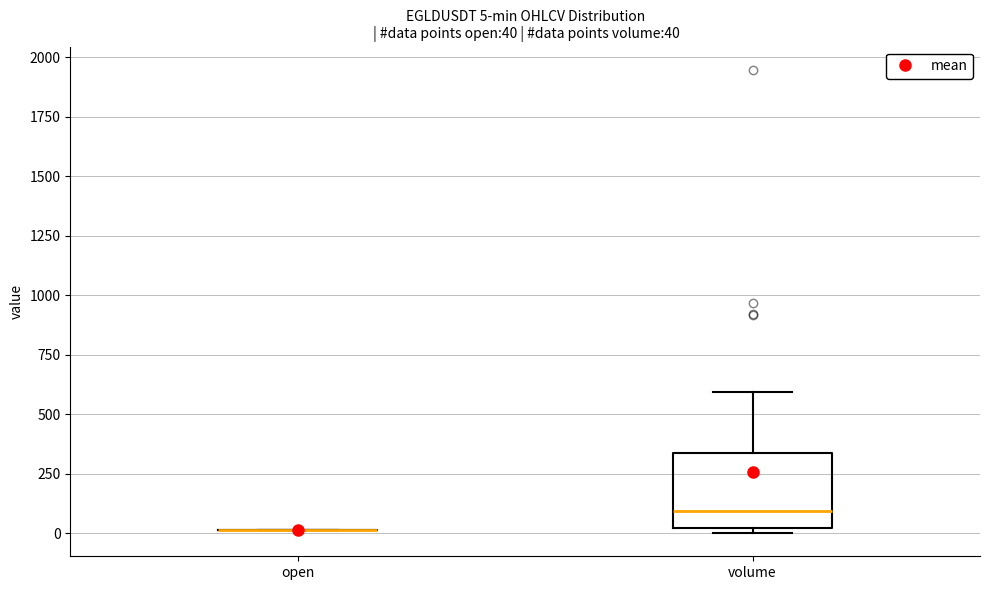

Comparing the boxes themselves (not the whiskers), which one is the tallest?

volume